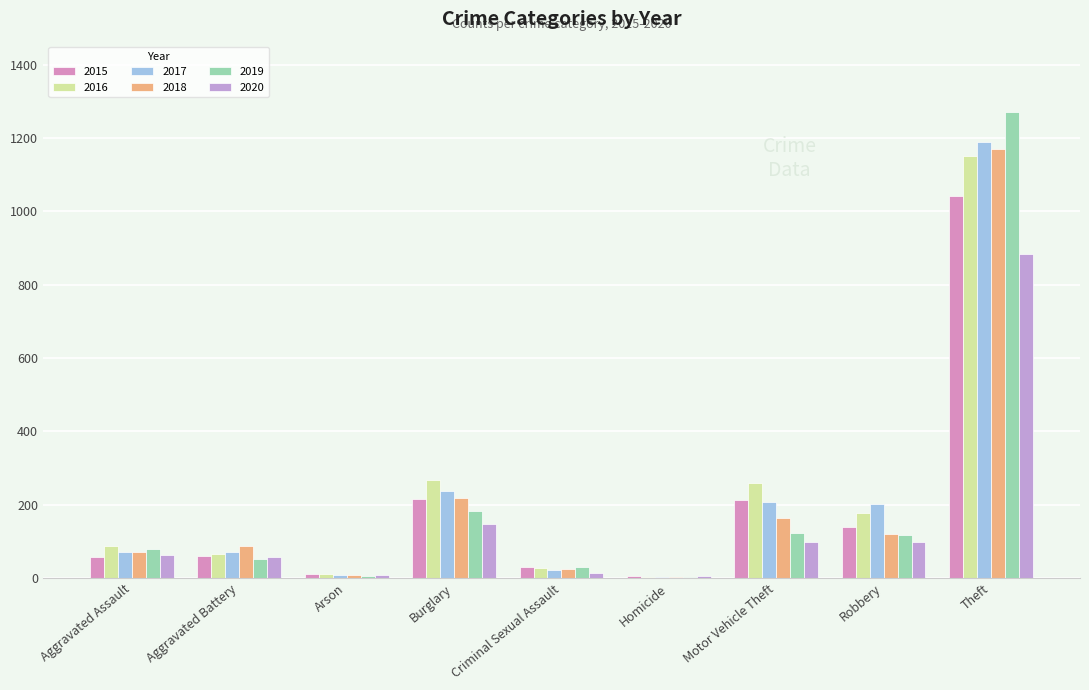

List the labels in order of 2019 value, largest first.

Theft, Burglary, Motor Vehicle Theft, Robbery, Aggravated Assault, Aggravated Battery, Criminal Sexual Assault, Arson, Homicide